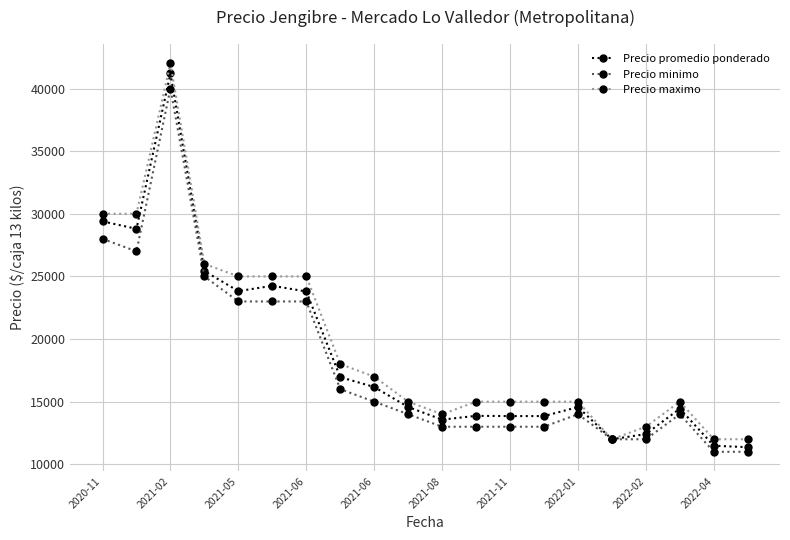

What is the value of the Precio minimo point at the 16th from the left?

12000